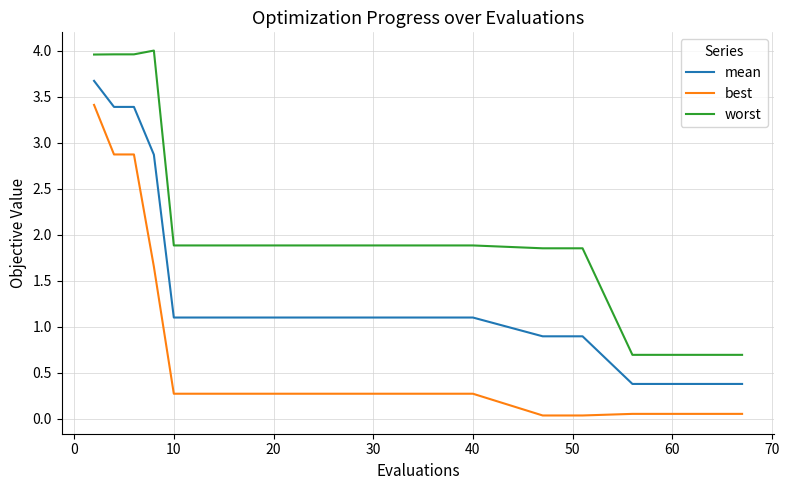

Rank the series by their average value, from lowest to highest.

best, mean, worst